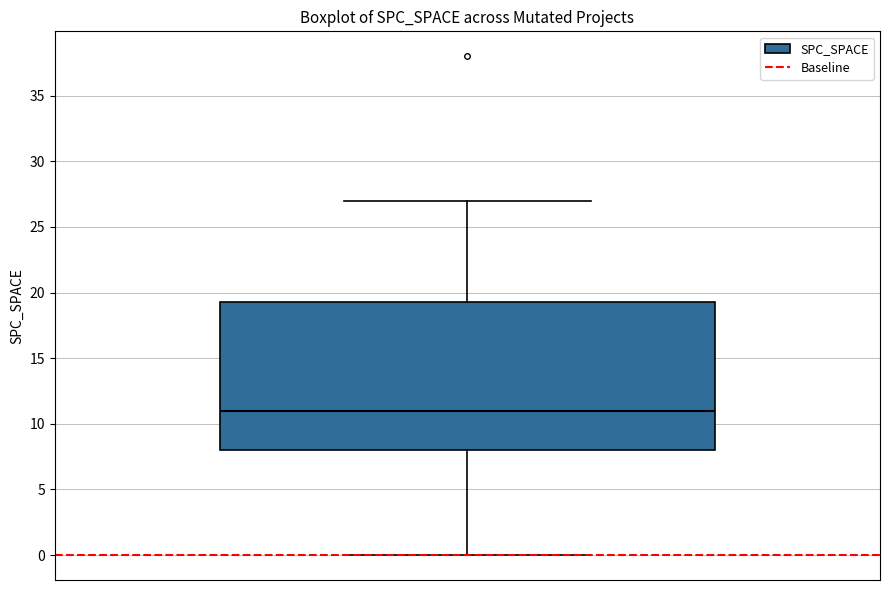

Read this box plot against the y-axis: the position of the median line, the range covered by the box, and the ends of both whiskers. The values are not printed on the chart, so give them approximately, as read against the axis.

median 11.0, box 8.0 to 19.5, whiskers 0.0 to 27.0